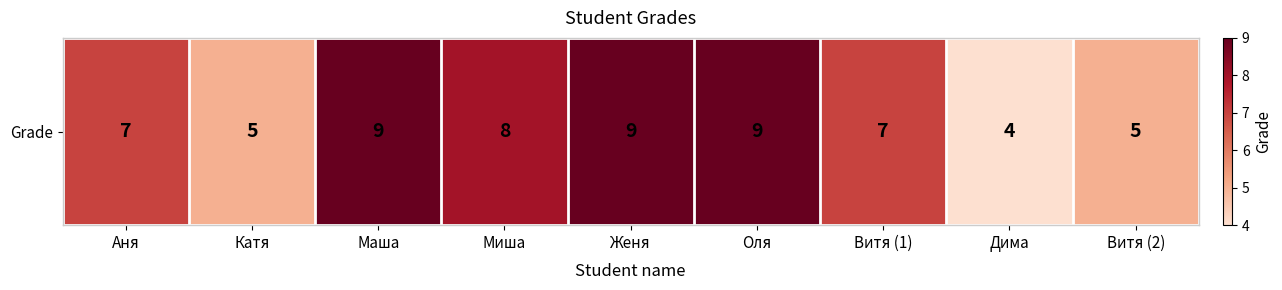

The value at Женя is 14. True or false?

False